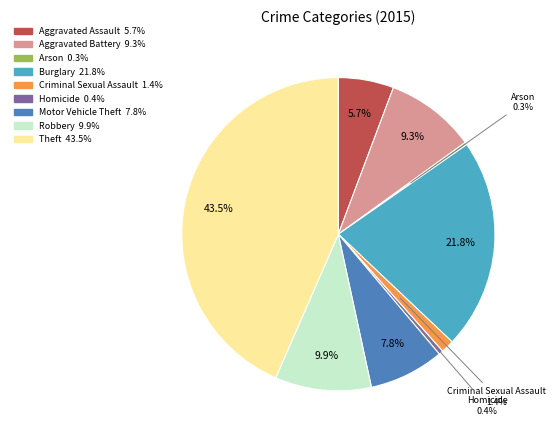

Does any single category account for the majority?

No